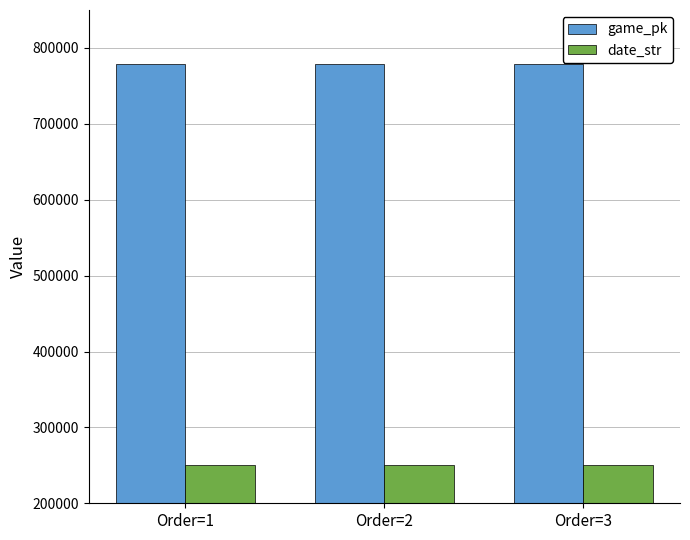

Rank the series by their average value, from highest to lowest.

game_pk, date_str